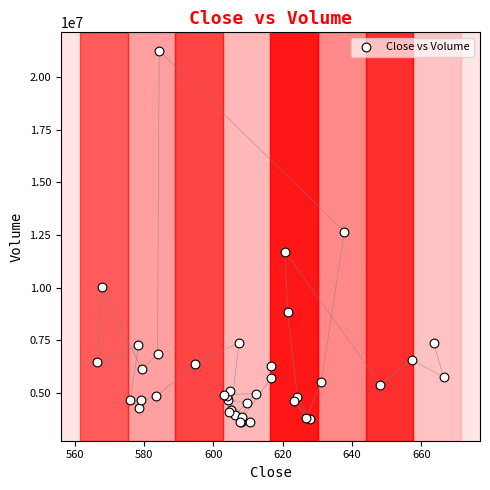

What Y value in the scatter plot is closest to 12426350?

12657800